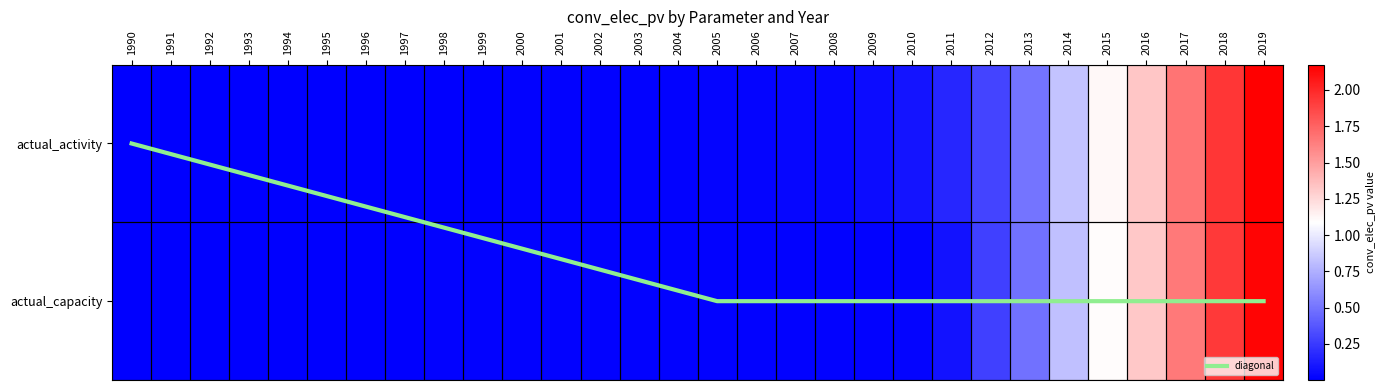

The actual_capacity series shows 0.0 at 2009. True or false?

True